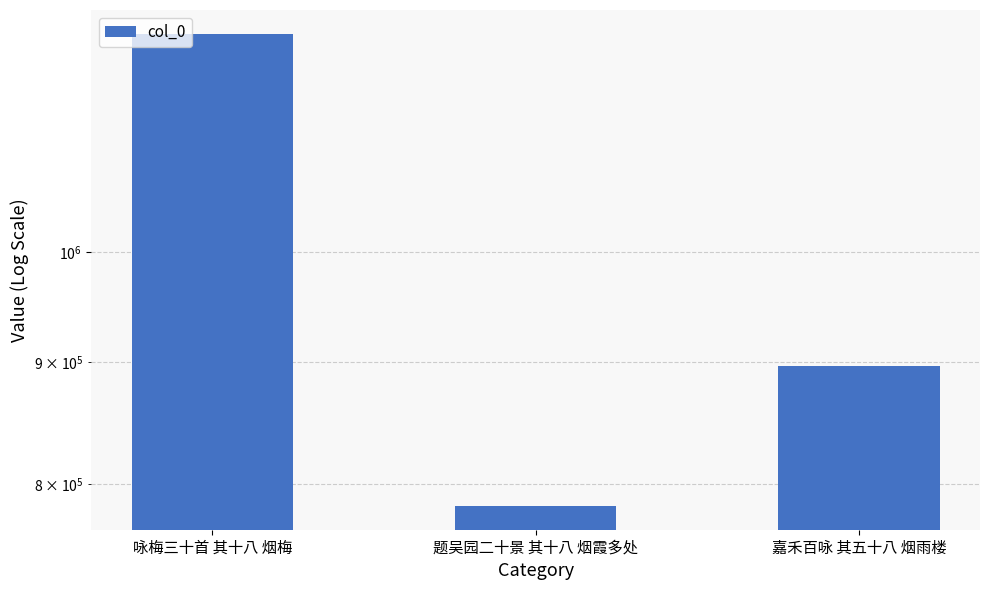

How many data points are less than 896103?

1